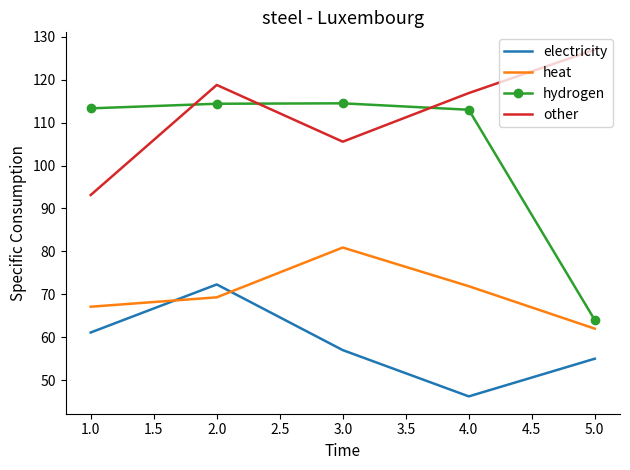

What is the approximate value of hydrogen at 2.0?

114.4